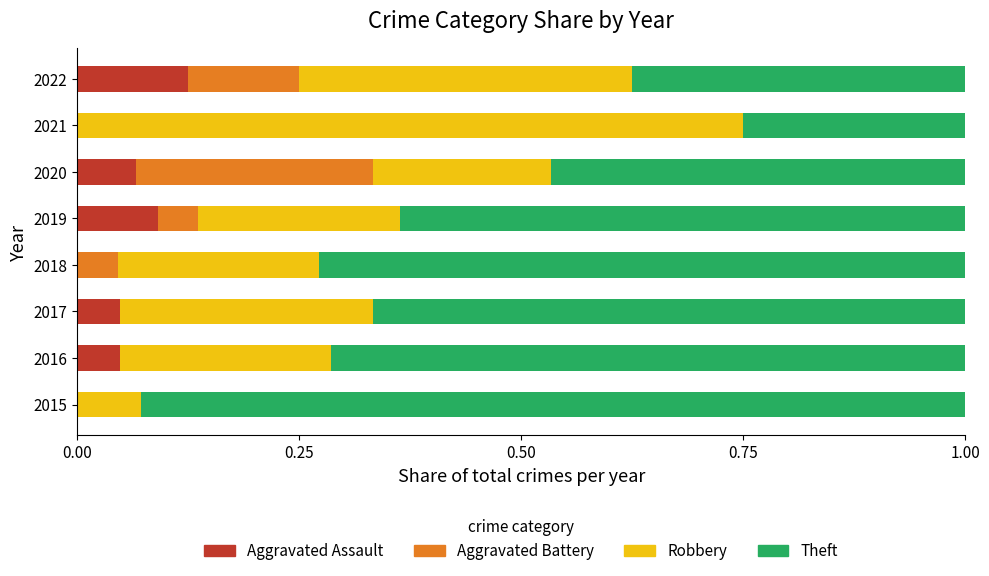

Which category has the highest value in the Aggravated Assault series?

2022